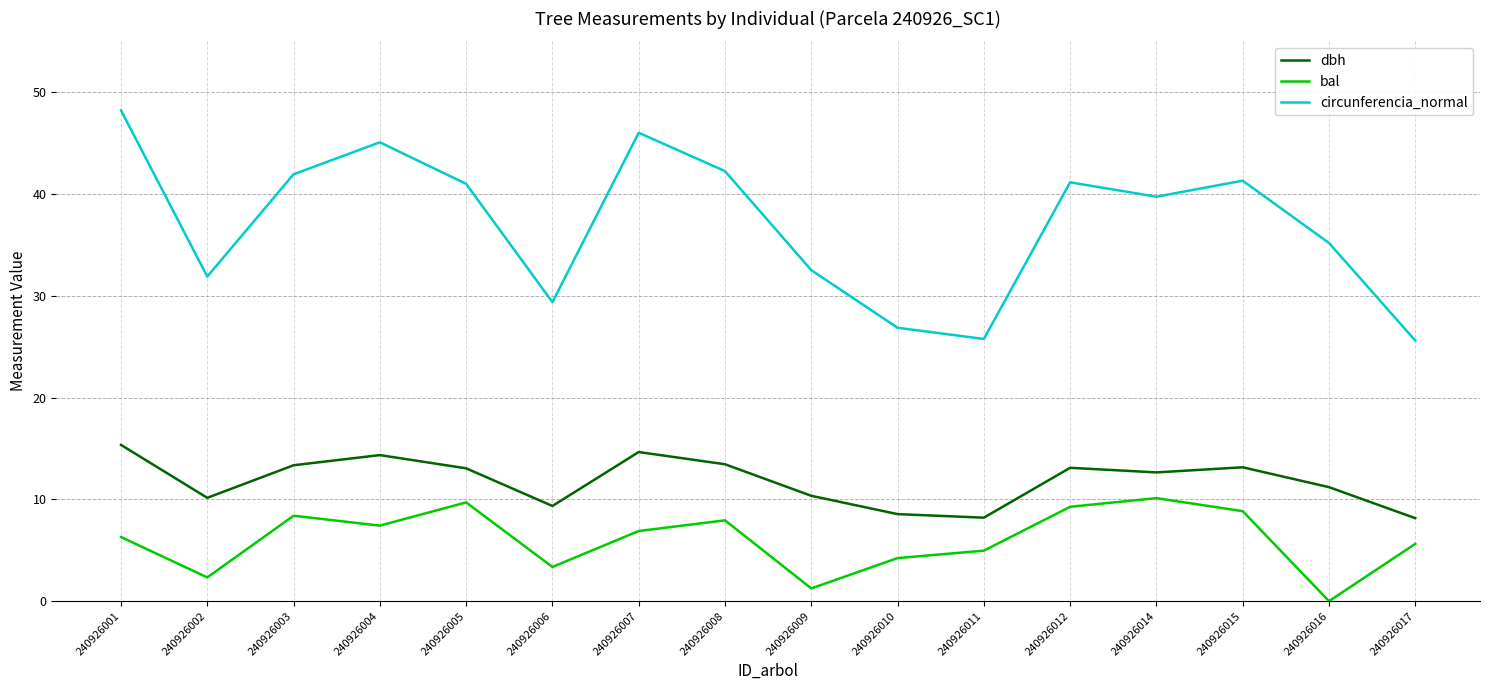

What is the minimum value for circunferencia_normal?

25.6